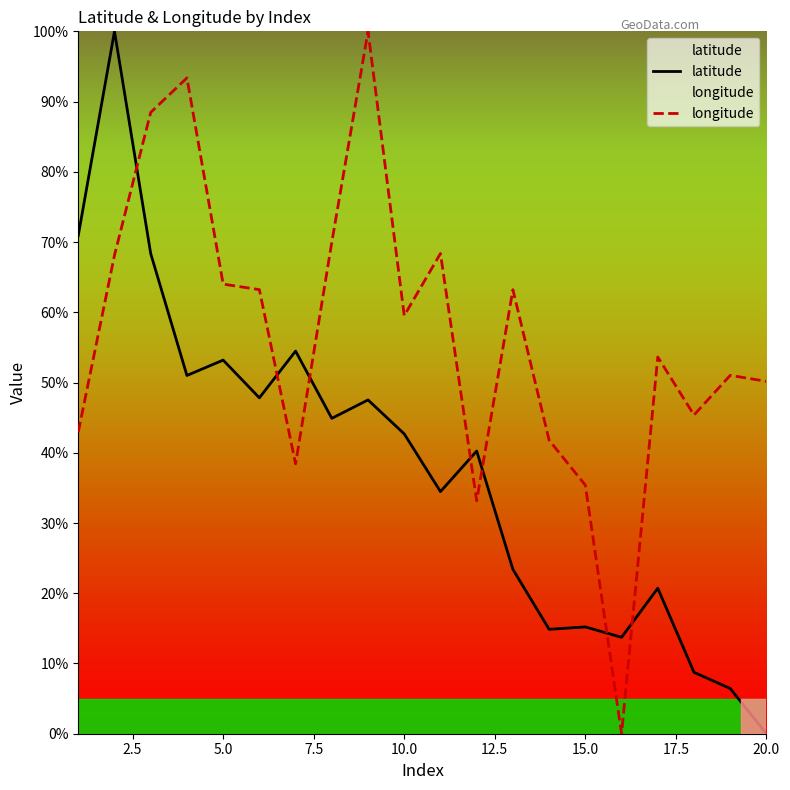

At which label does latitude reach its minimum?

20.0